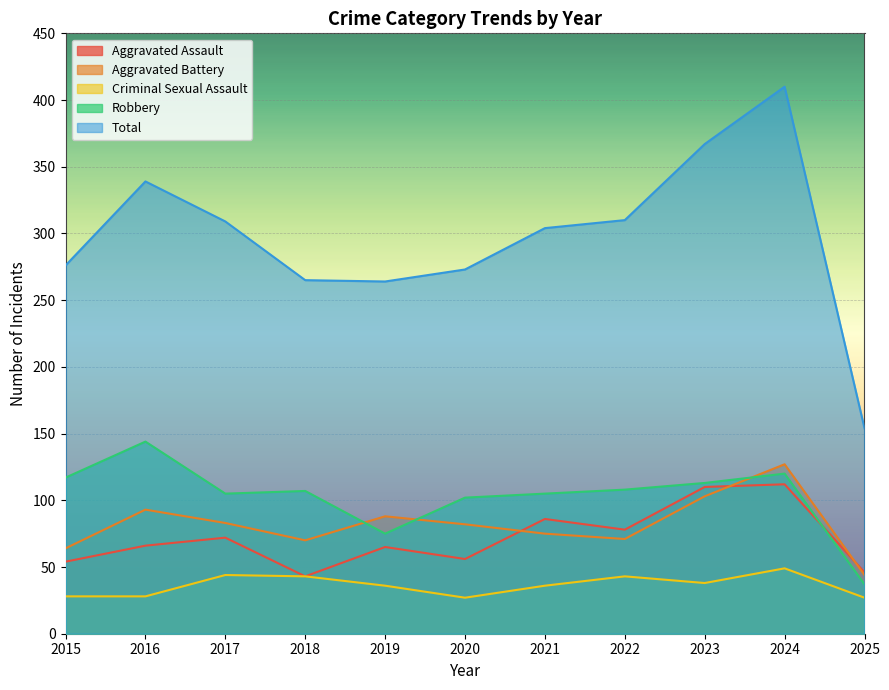

How many lines are shown in the chart?

5